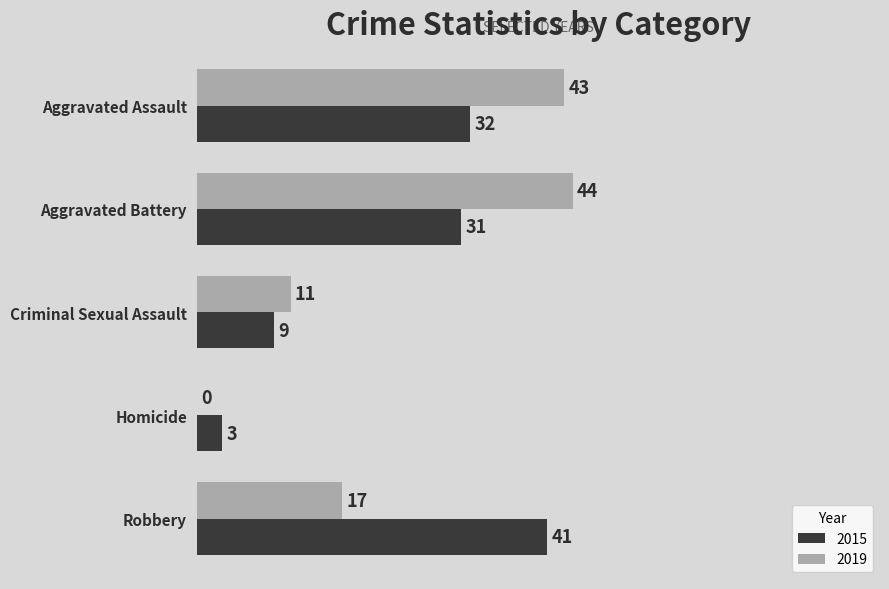

What is the average value of the 2015 series?

23